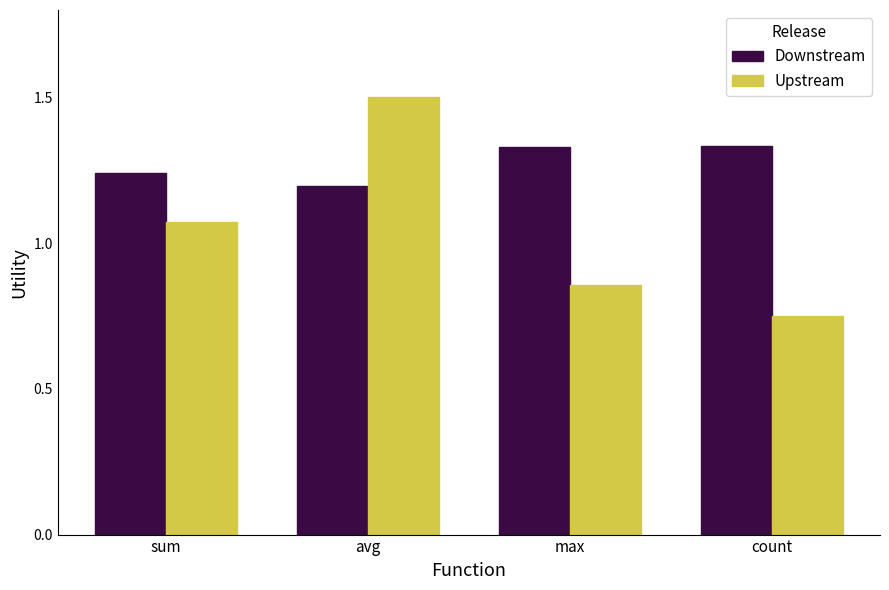

The value of Downstream at max is 0.8. True or false?

False